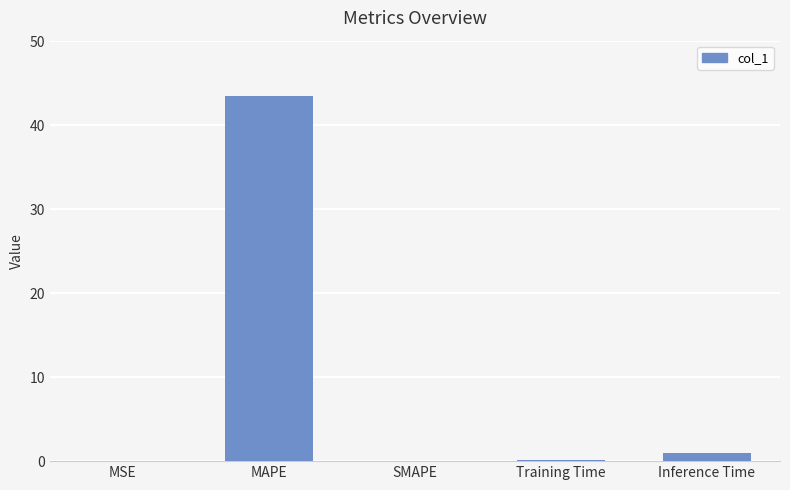

What is the sum of all values?

44.6